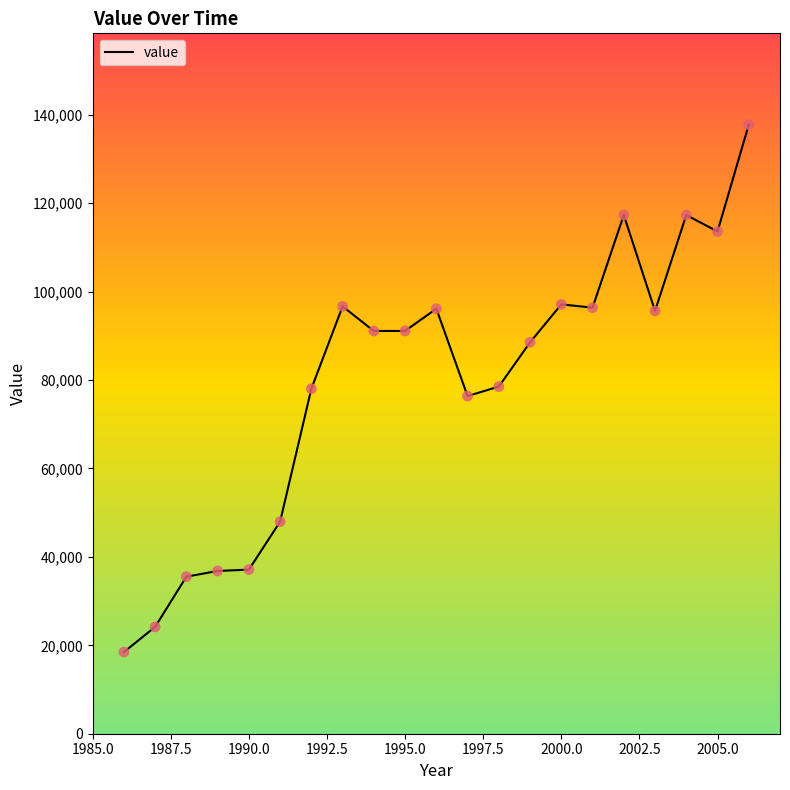

What is the maximum value shown in the chart?

137761.1